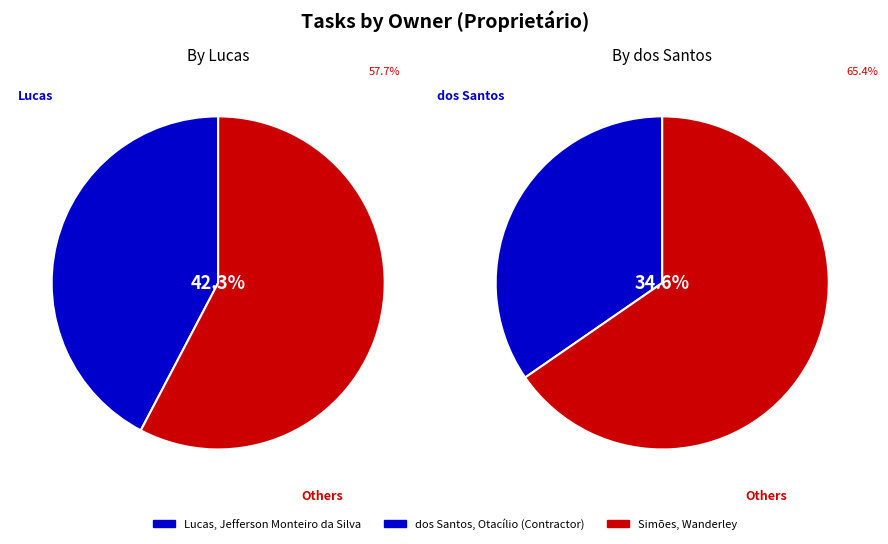

True or false: Alessandro accounts for 21% of the total.

False